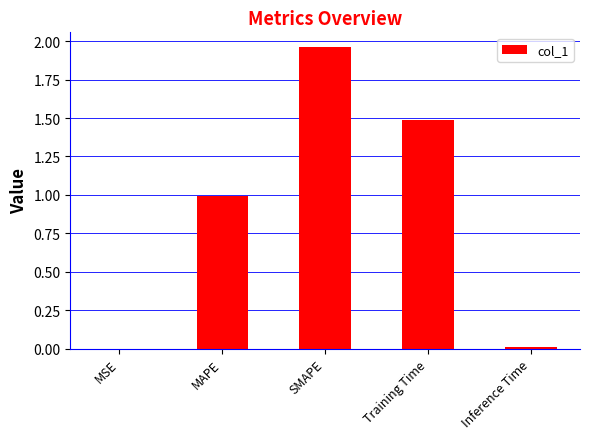

Is it true that the value at Training Time is 0.9?

False